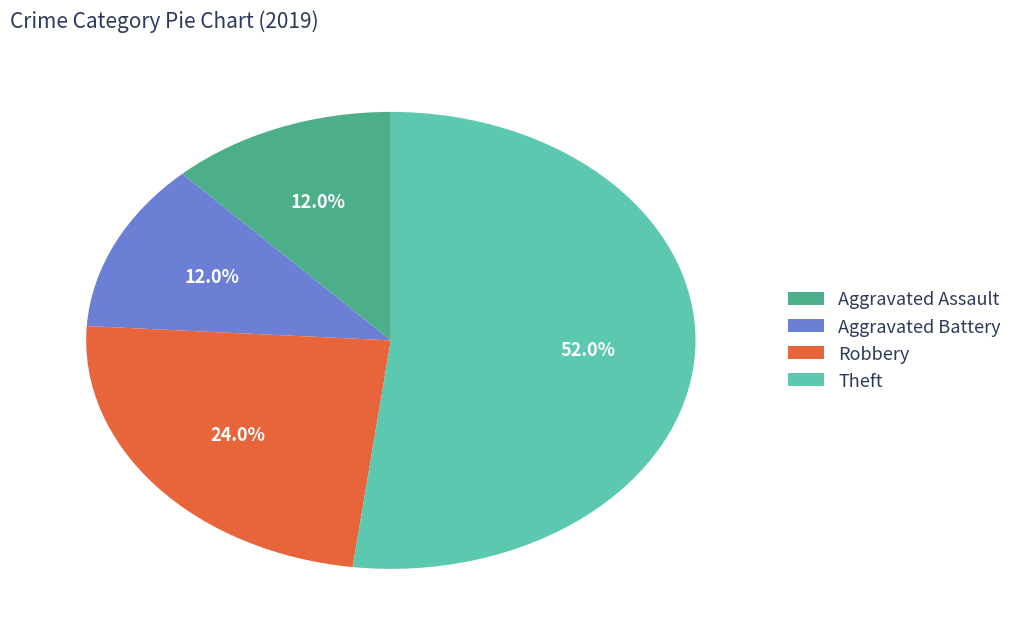

Is the sum of Aggravated Assault and Robbery greater than half?

No